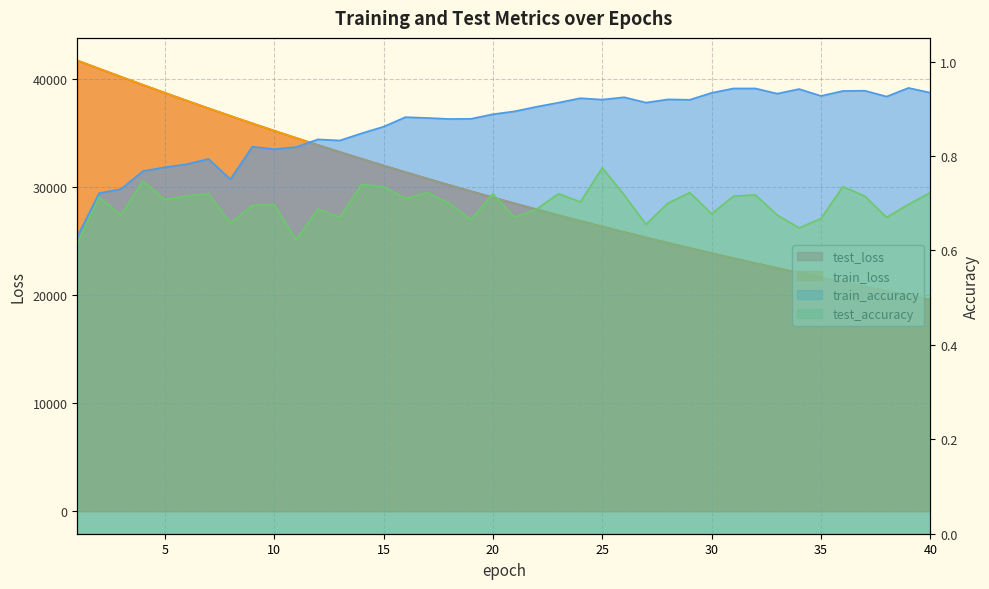

How many lines are shown in the chart?

4